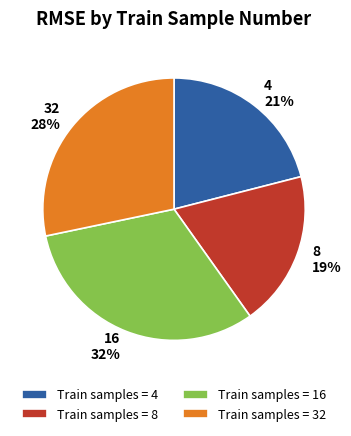

Do 8 19% and 4 21% together represent more than half of the pie?

No